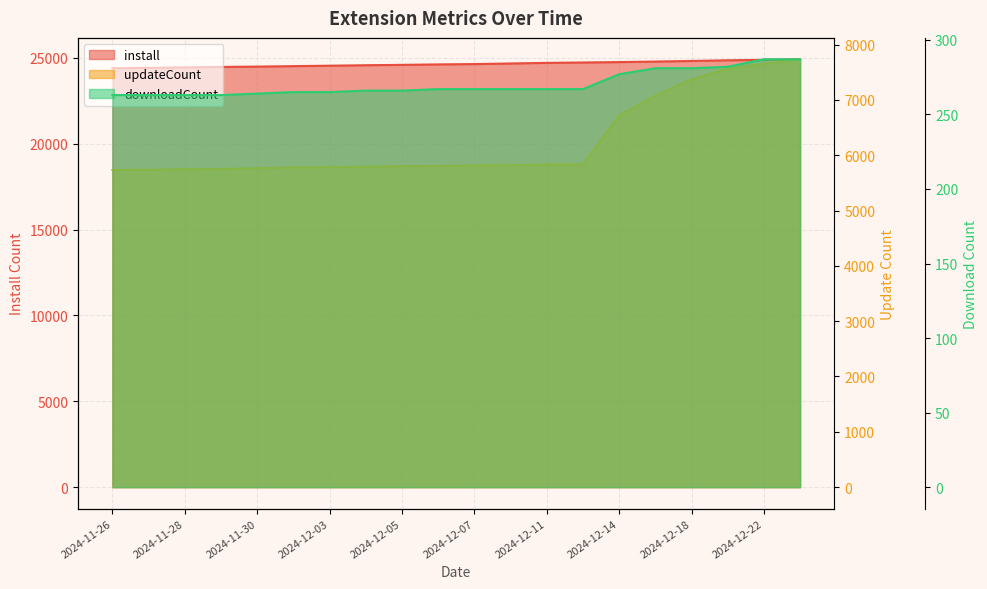

What is the label of the 2nd point from the right?

2024-12-22